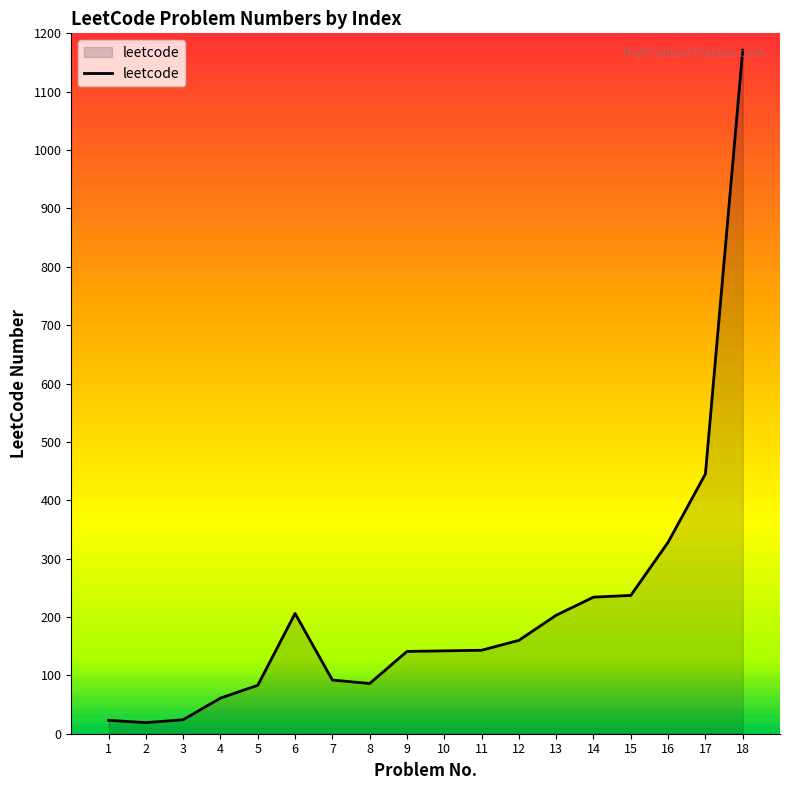

Approximately how many times larger is the value at 14 compared to 2?

12.3